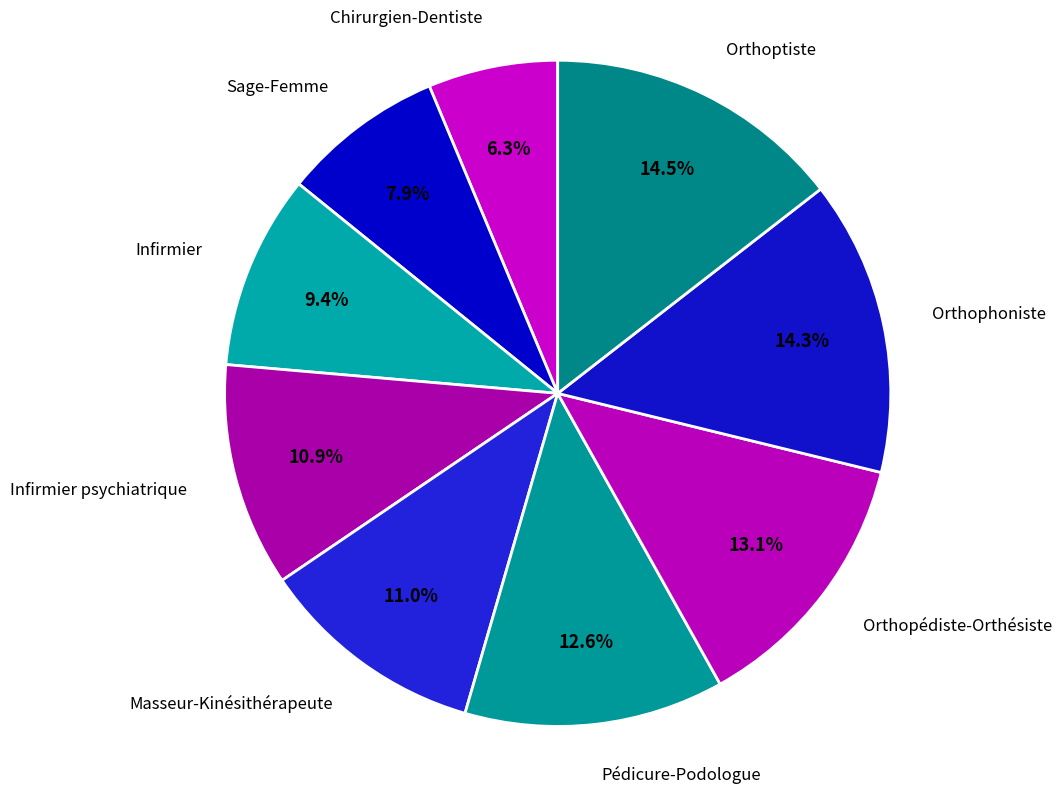

Does any single category account for the majority?

No